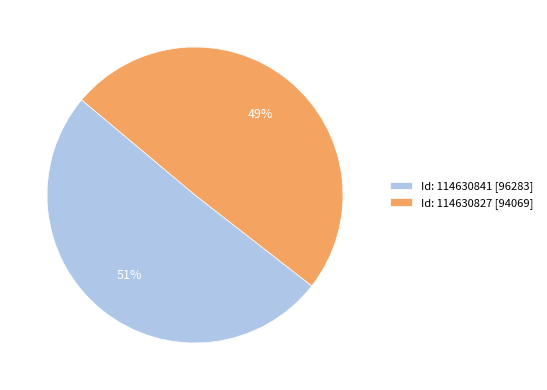

Which slice is the smallest?

Id: 114630827 [94069]